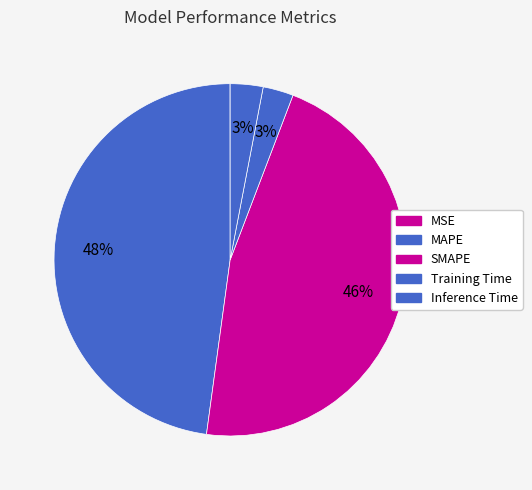

What is the largest slice in the pie chart?

MAPE